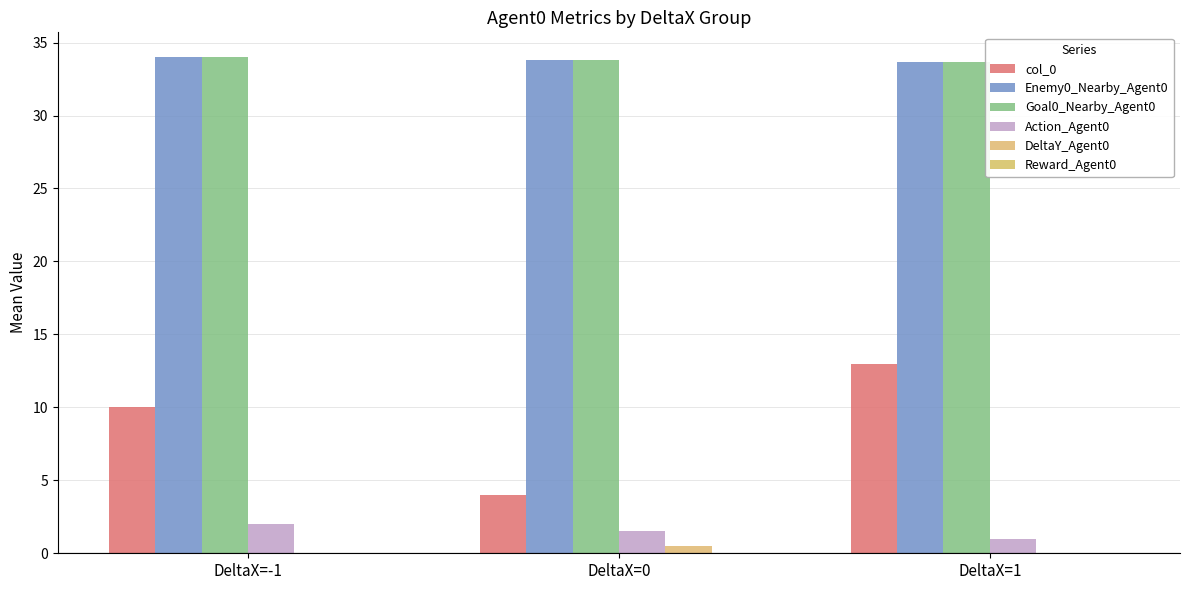

What is the spread (max minus min) of values at DeltaX=1?

33.7